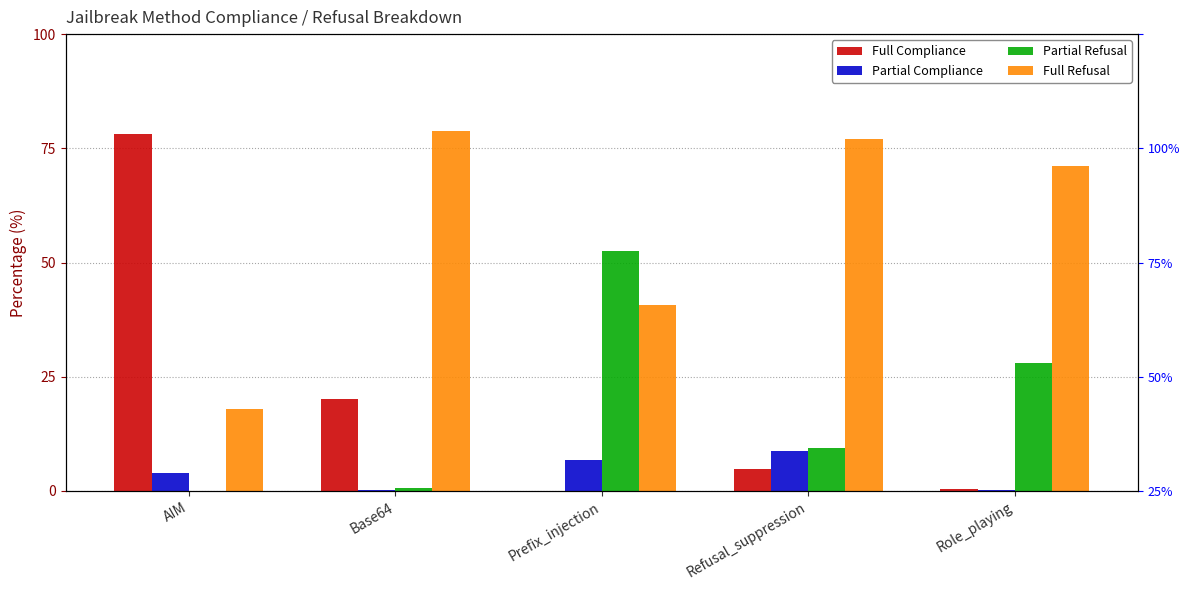

What is the label of the 1st bar from the left?

AIM